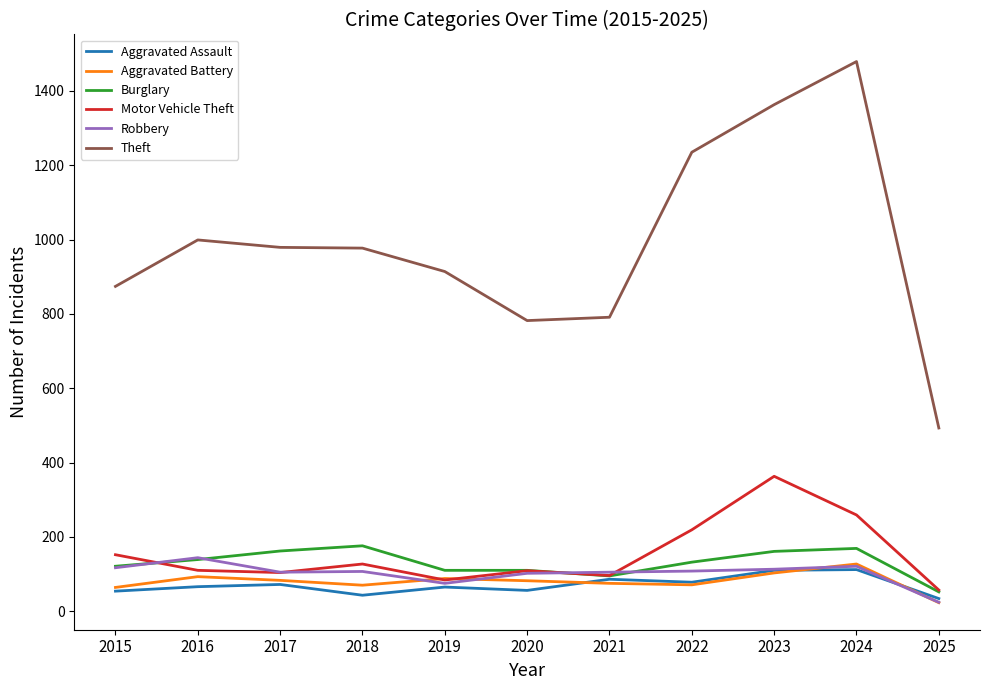

Rank the series by their maximum value, from highest to lowest.

Theft, Motor Vehicle Theft, Burglary, Robbery, Aggravated Battery, Aggravated Assault